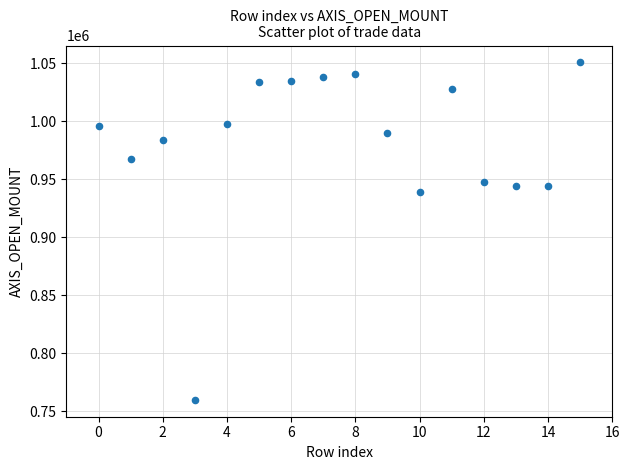

What Y value in the scatter plot is closest to 905400?

939000